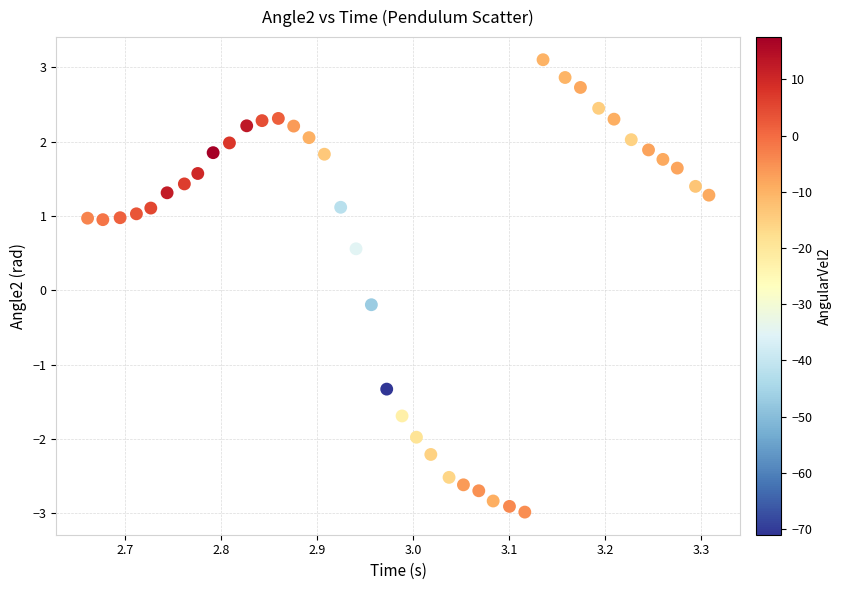

What is the range of Y values (max minus min)?

6.1